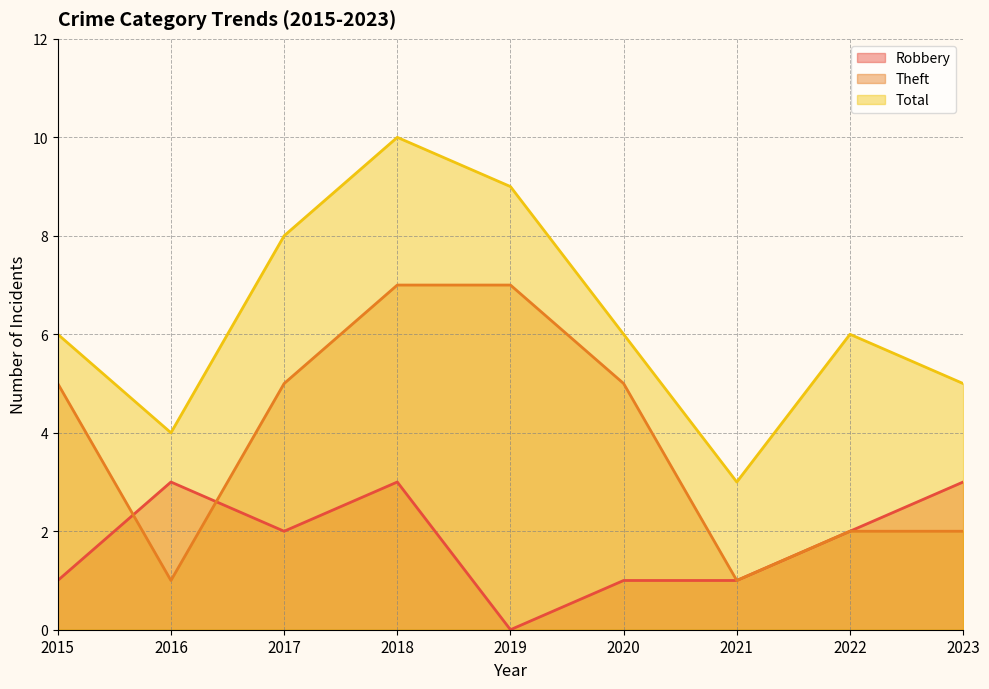

The value of Robbery at 2016 is 3. True or false?

True